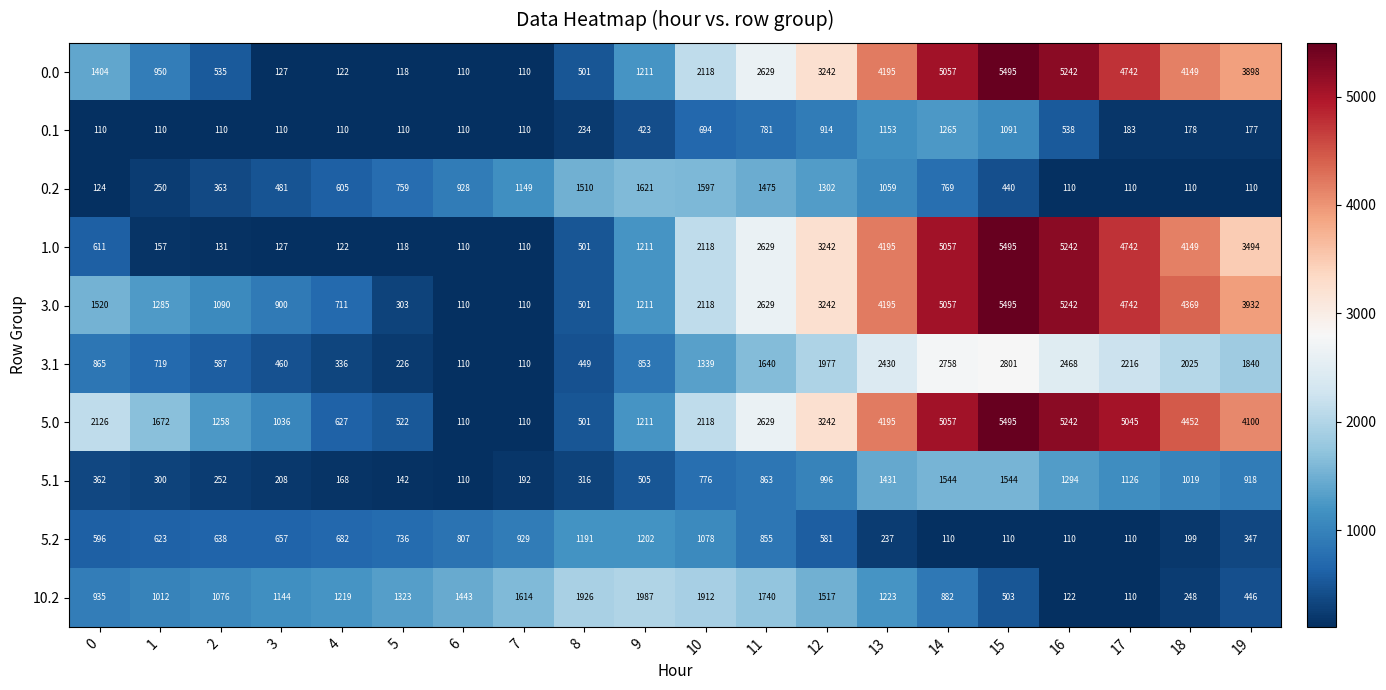

True or false: 1.0 has a value of 131 at 2.

True